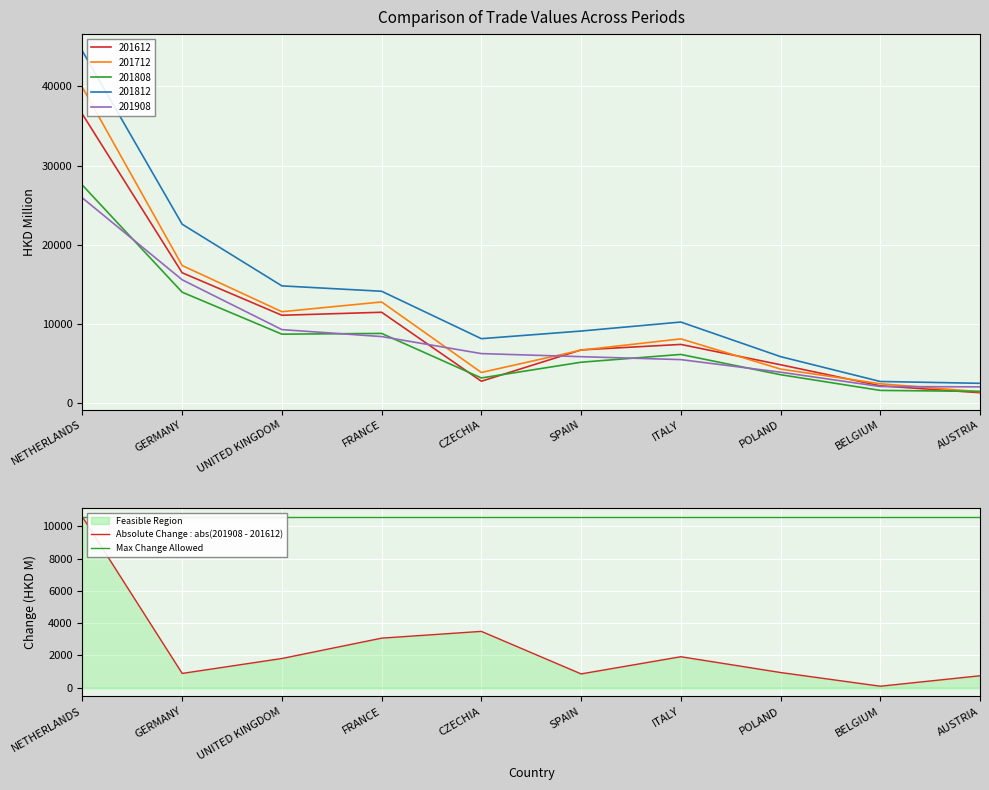

The 201812 series shows 22592.6 at GERMANY. True or false?

True